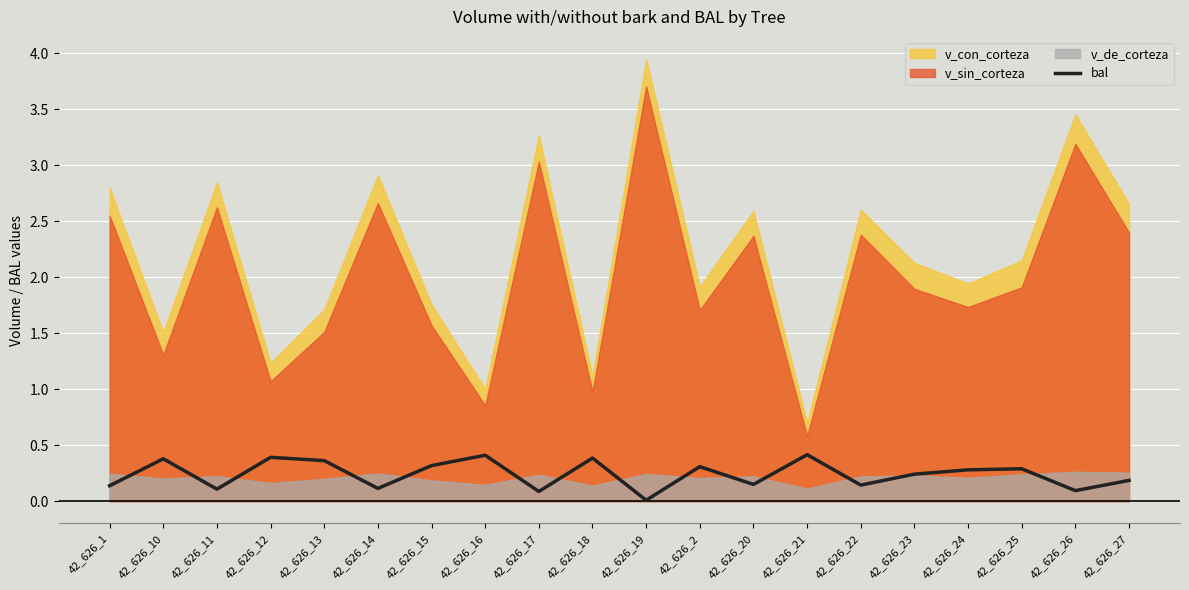

What is the label of the 1st point from the left?

42_626_1